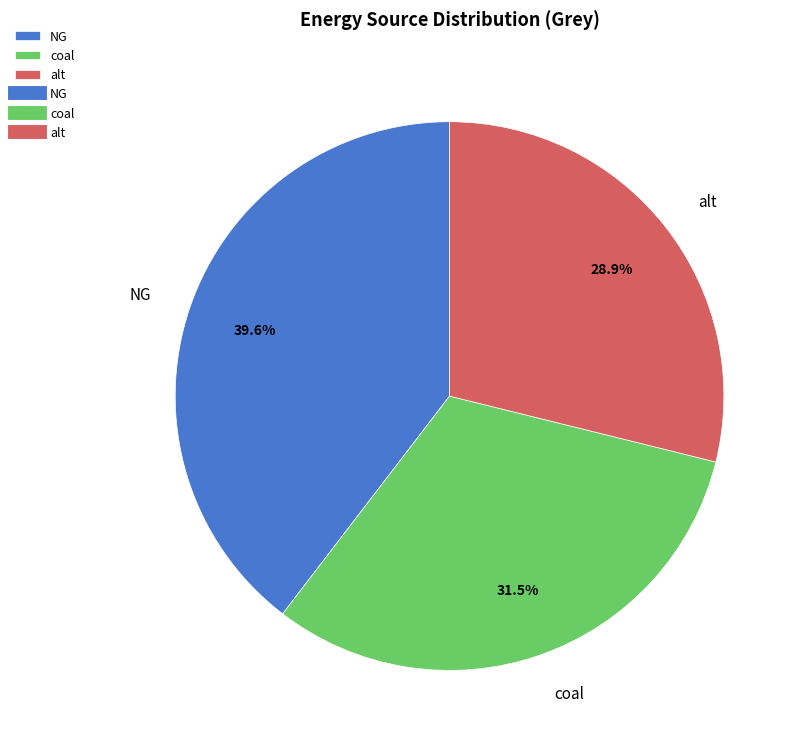

Is there any slice that represents more than half of the pie?

No